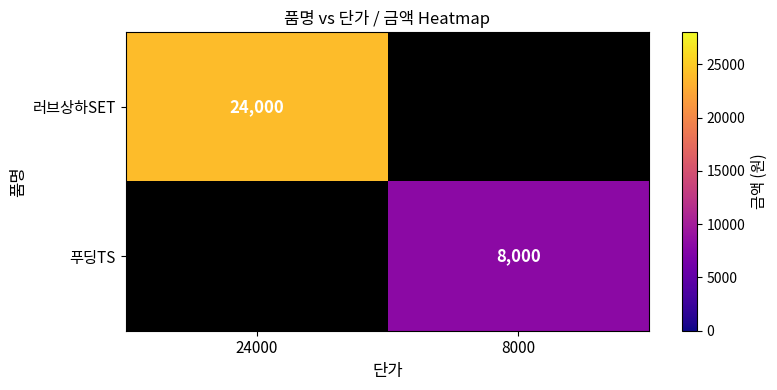

How many series are shown in this chart?

2